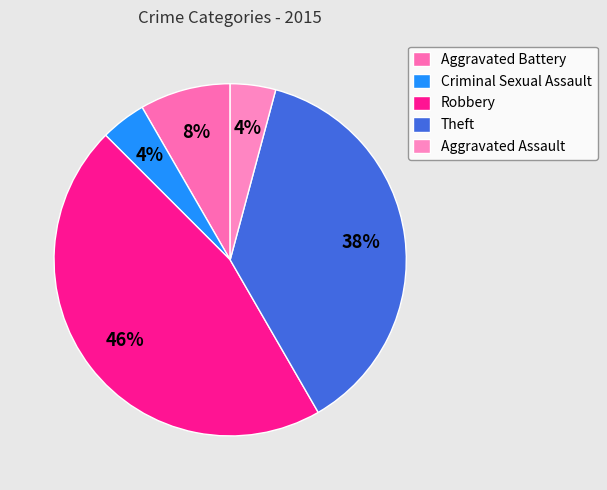

Is it true that Aggravated Assault is 4% of the pie?

True